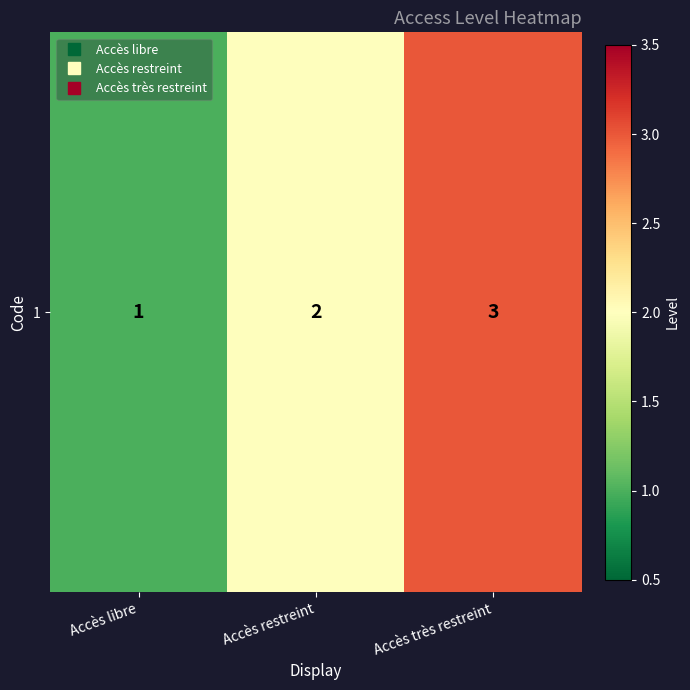

At which category does the chart reach its minimum across all series?

Accès libre